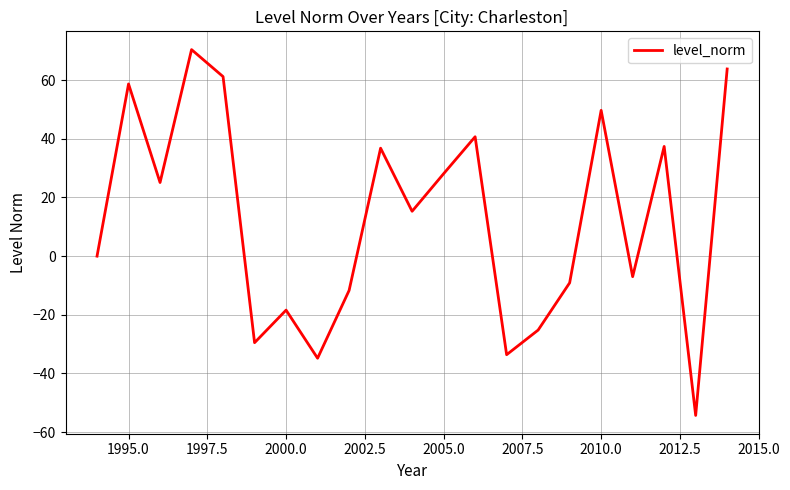

What is the difference between the maximum and minimum values?

124.7